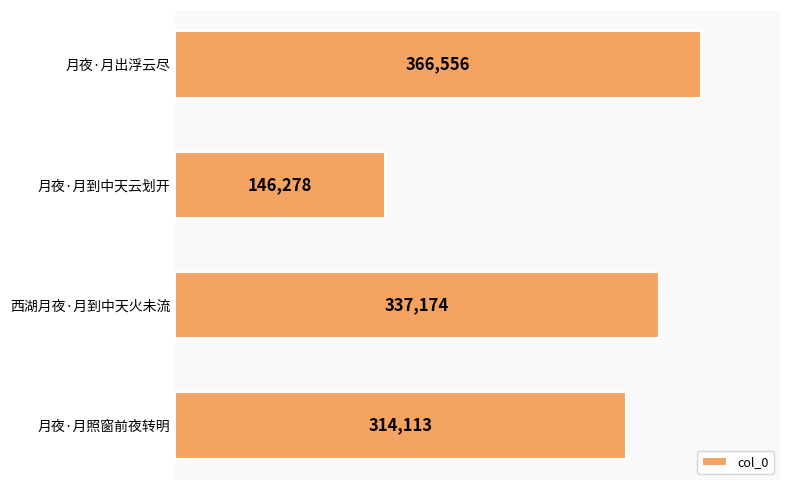

Read the value at 月夜·月到中天云划开, to the nearest 100.

146300